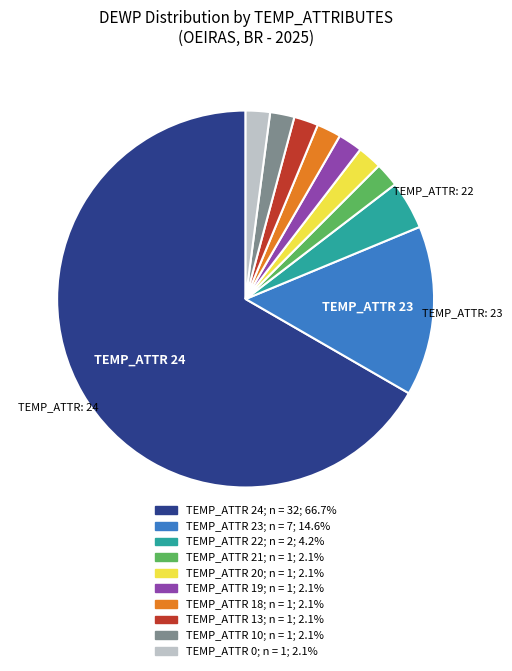

How many segments does this pie chart have?

10